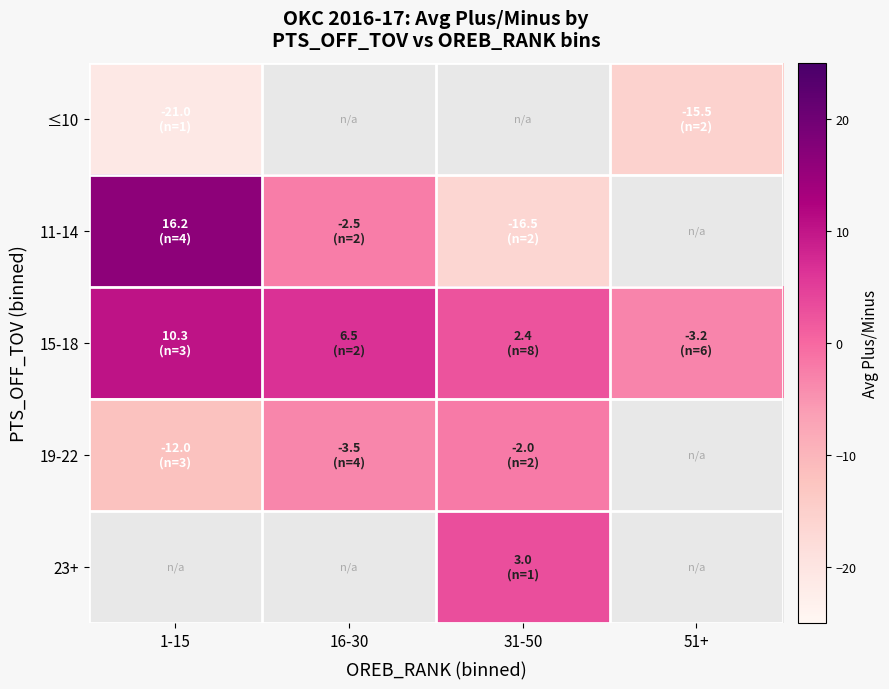

What is the sum of the 11-14 values at 1-15 and 16-30?

13.8